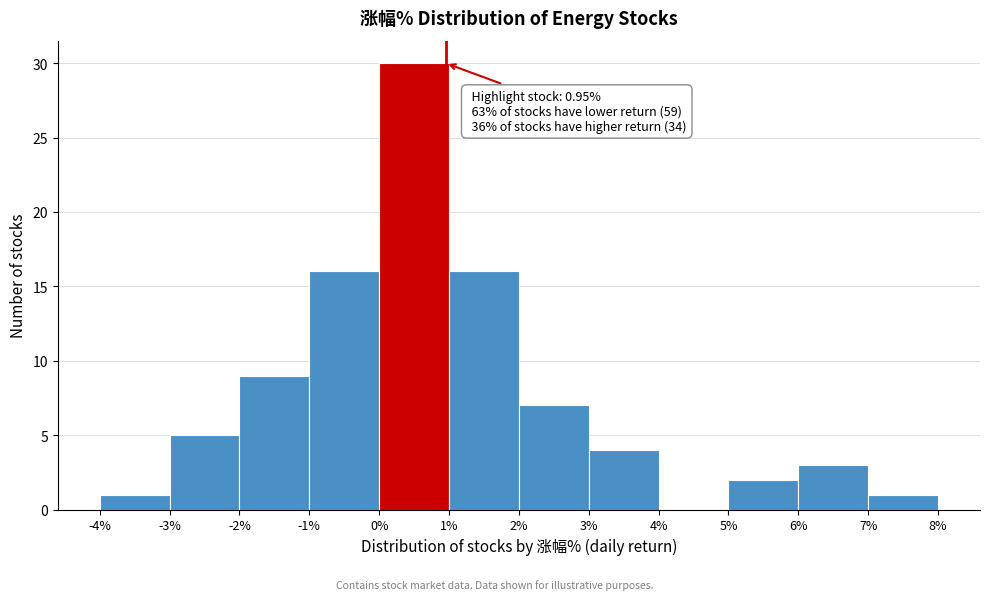

Over which range of the x-axis is the bar tallest?

0% to 1%